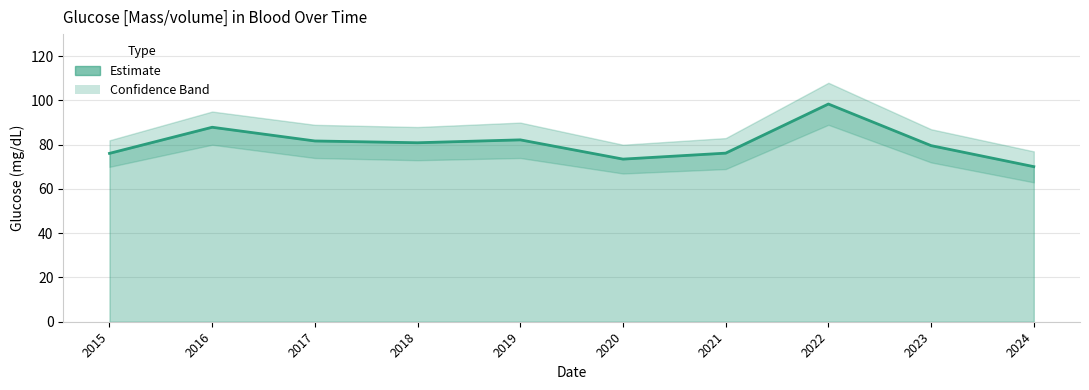

How many data points are above 80?

5